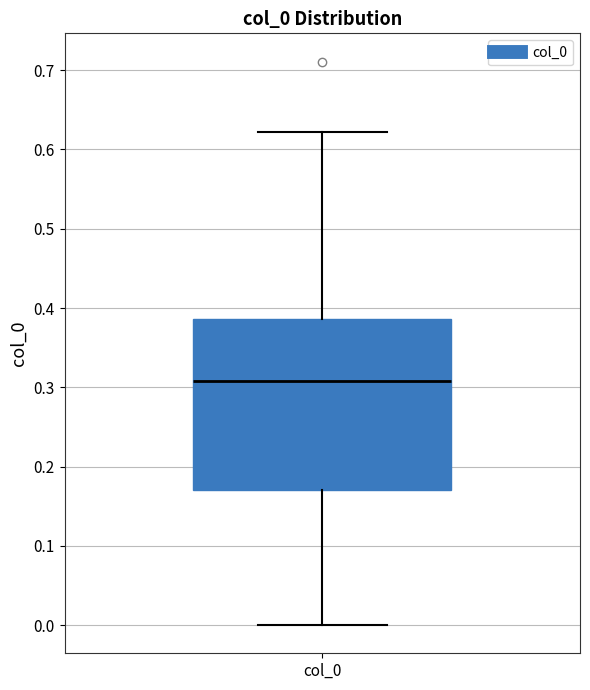

Read this box plot against the y-axis: the position of the median line, the range covered by the box, and the ends of both whiskers. The values are not printed on the chart, so give them approximately, as read against the axis.

median 0.31, box 0.17 to 0.39, whiskers 0.00 to 0.62